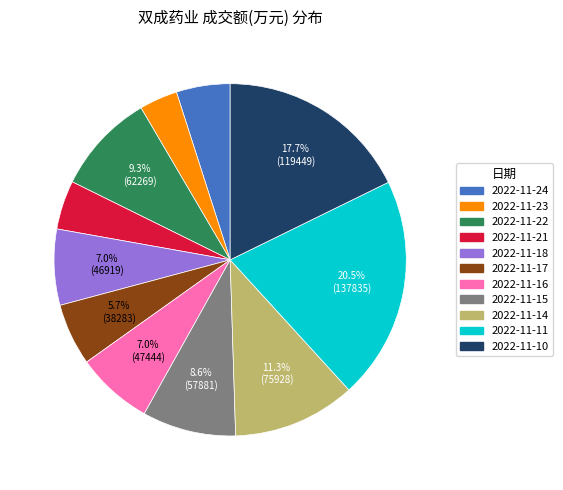

What percentage is NOT represented by 2022-11-16?

93.0%